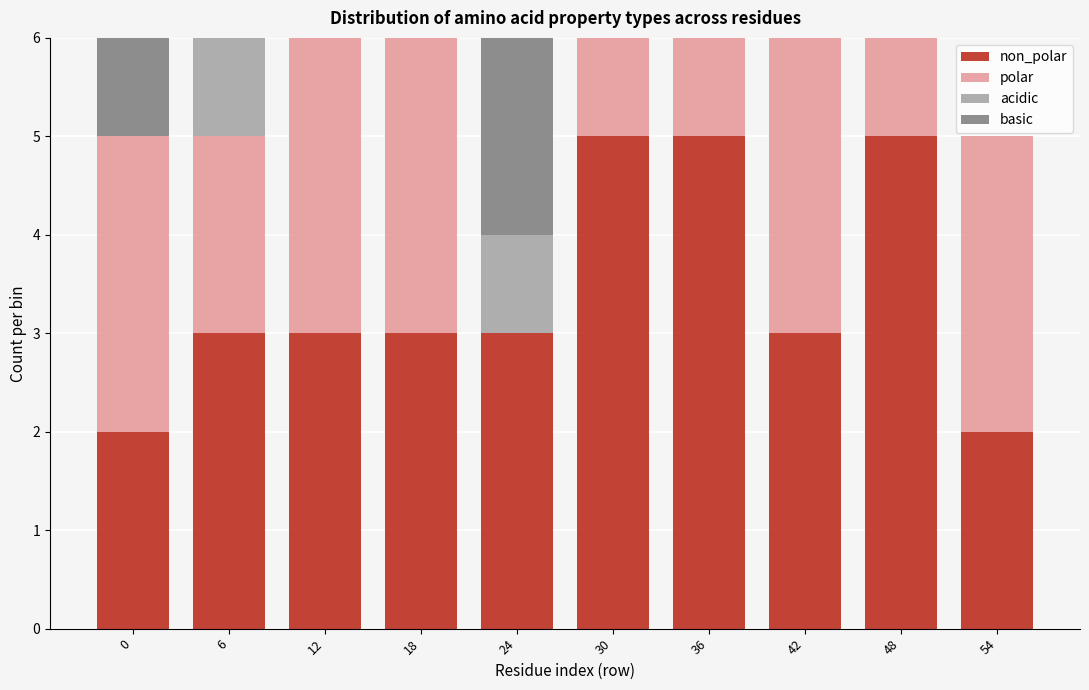

What is the total value across all series at 54?

5